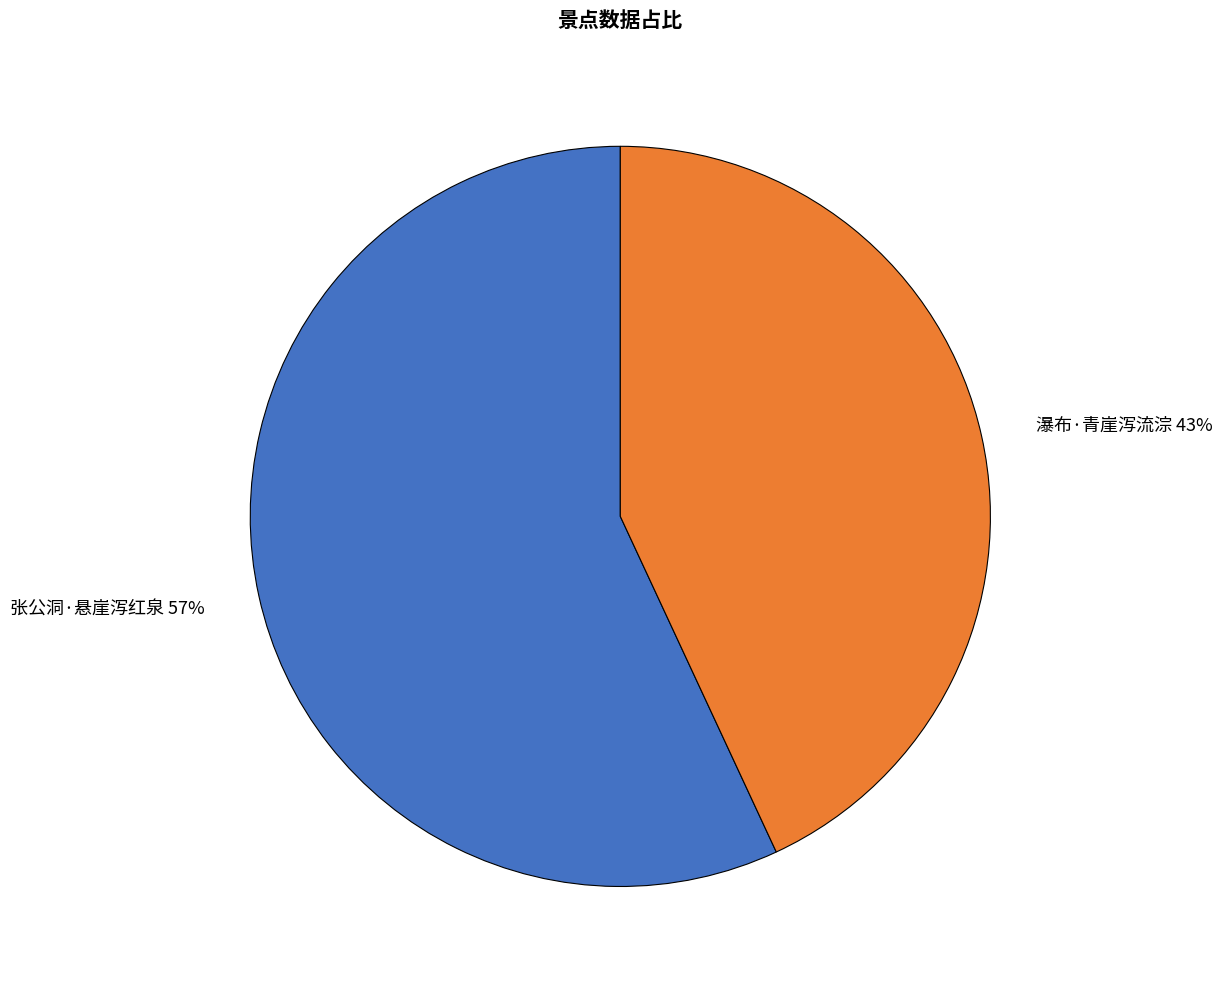

Is the sum of 瀑布·青崖泻流淙 and 张公洞·悬崖泻红泉 greater than half?

Yes